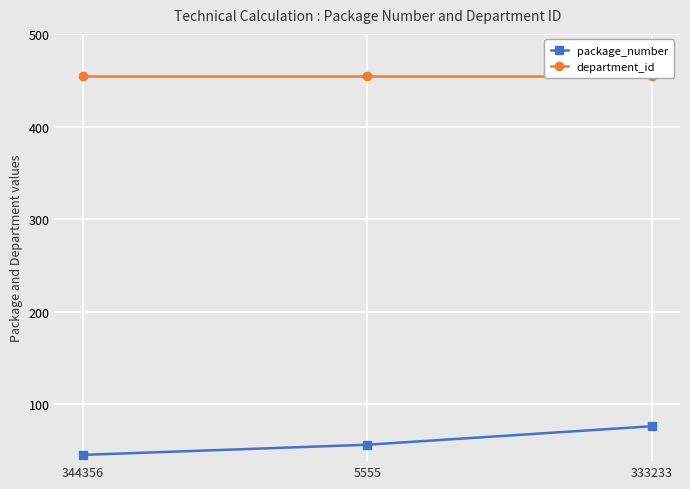

Which has a higher value, 5555 or 333233?

333233